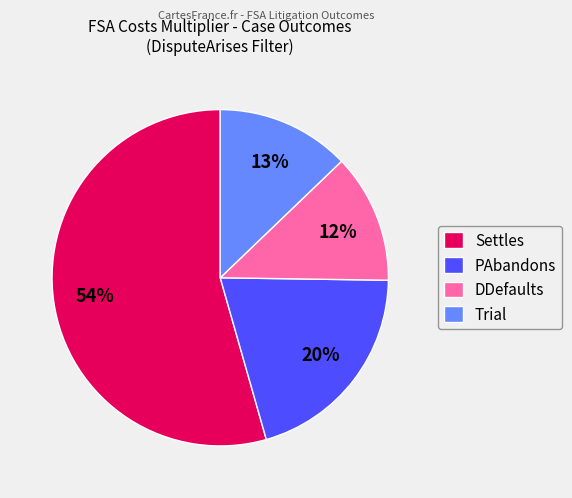

Is it true that Settles is 54% of the pie?

True